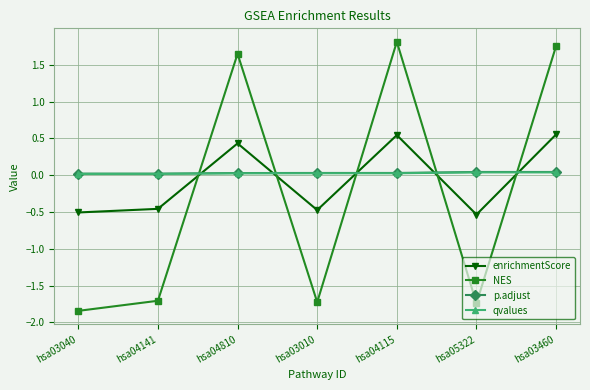

At which category does NES reach its first local peak?

hsa04810